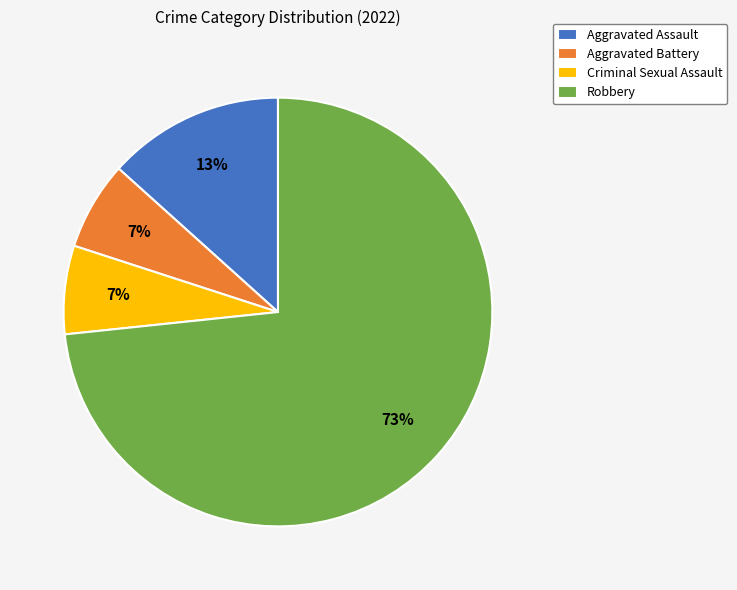

Between Aggravated Battery and Robbery, which is larger?

Robbery